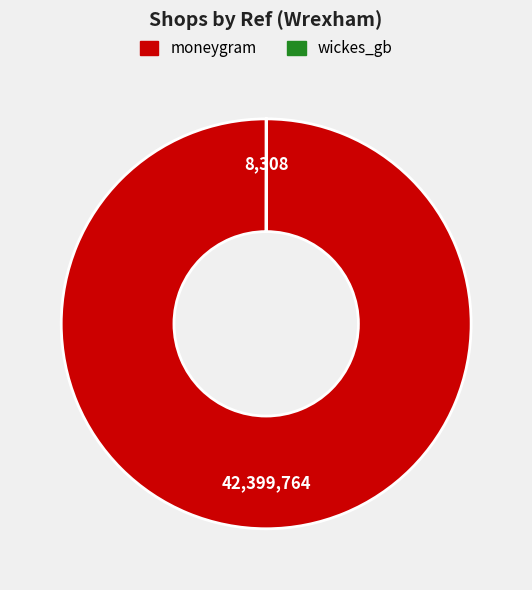

Which slice is the largest?

moneygram